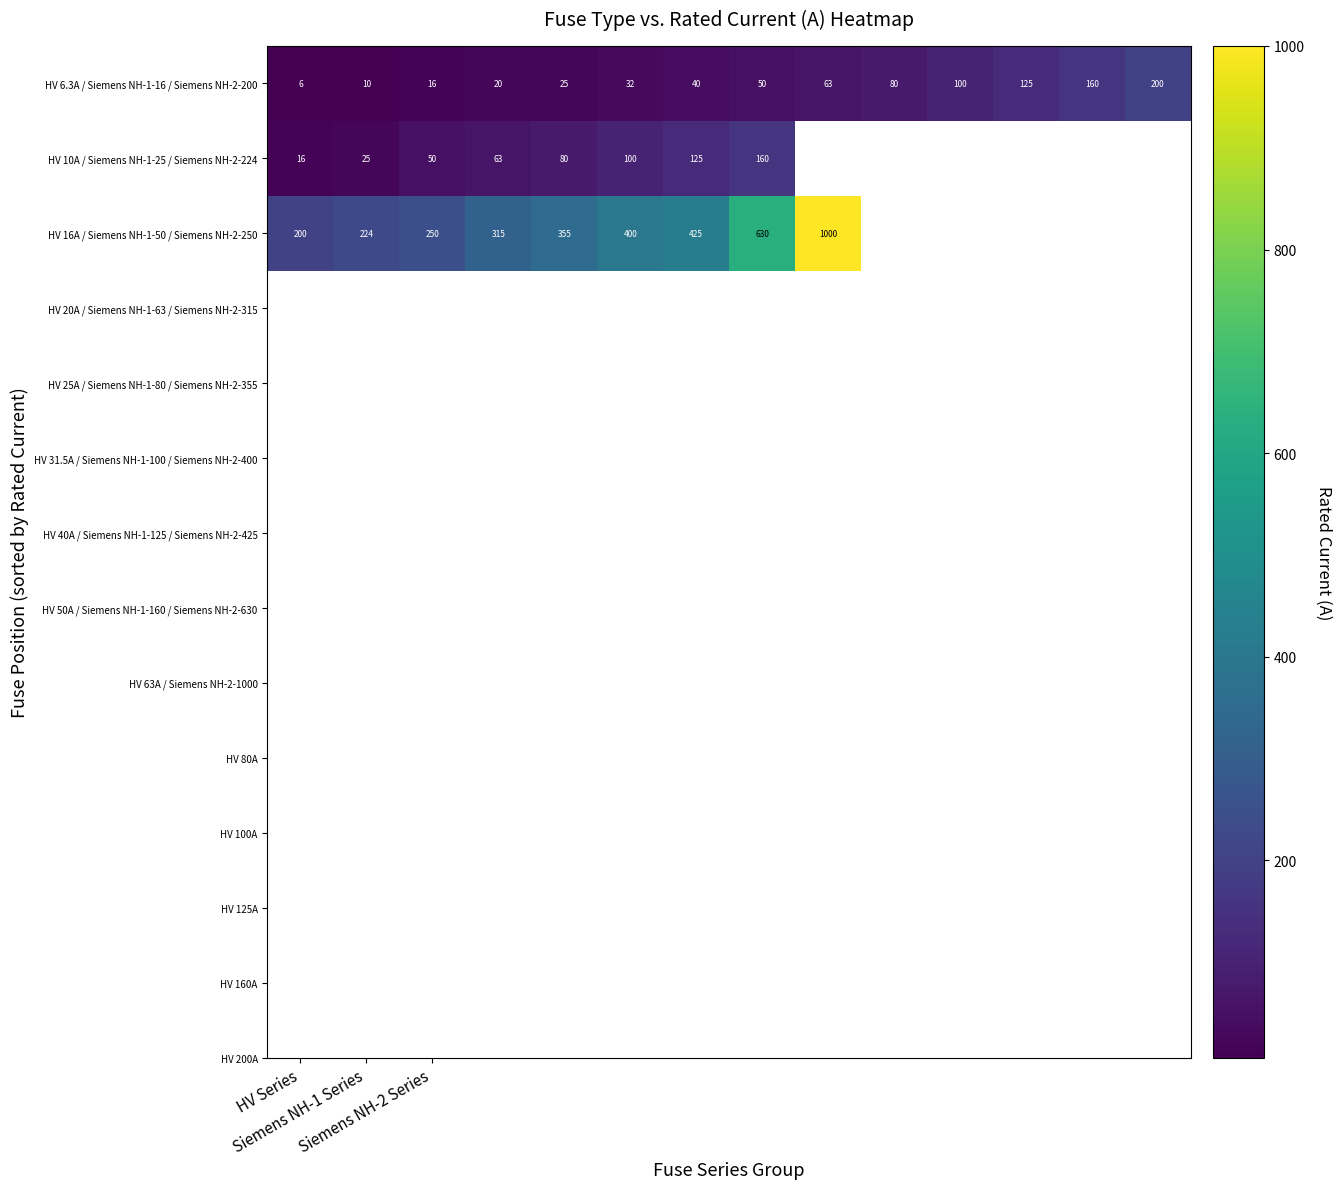

What is the average value of the HV 6.3A / Siemens NH-1-16 / Siemens NH-2-200 series?

66.2